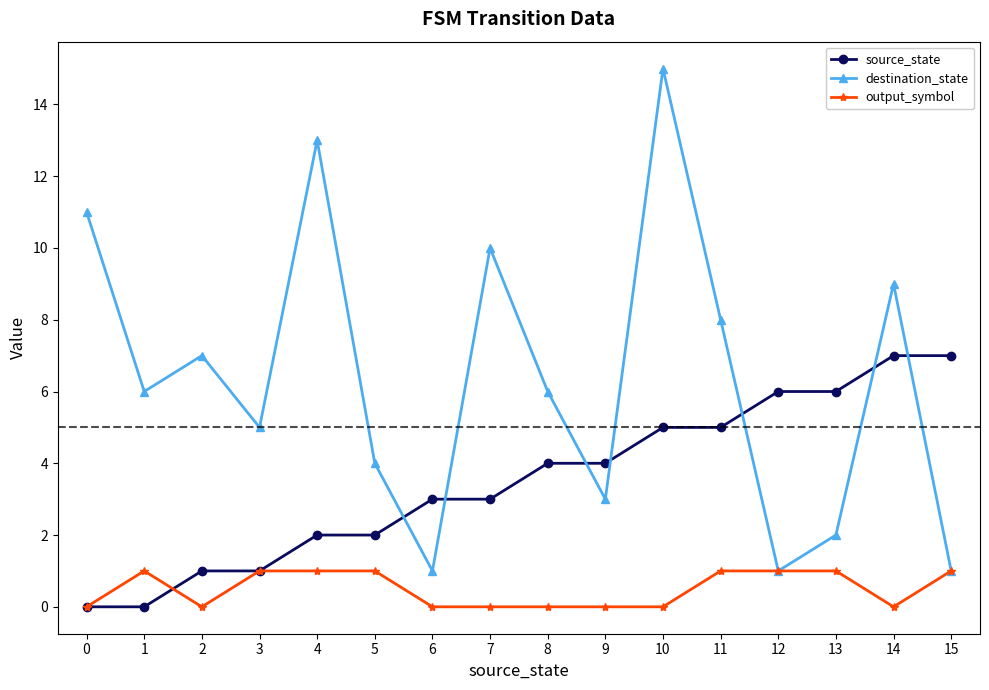

At 6, list the series in order from largest to smallest.

source_state, destination_state, output_symbol